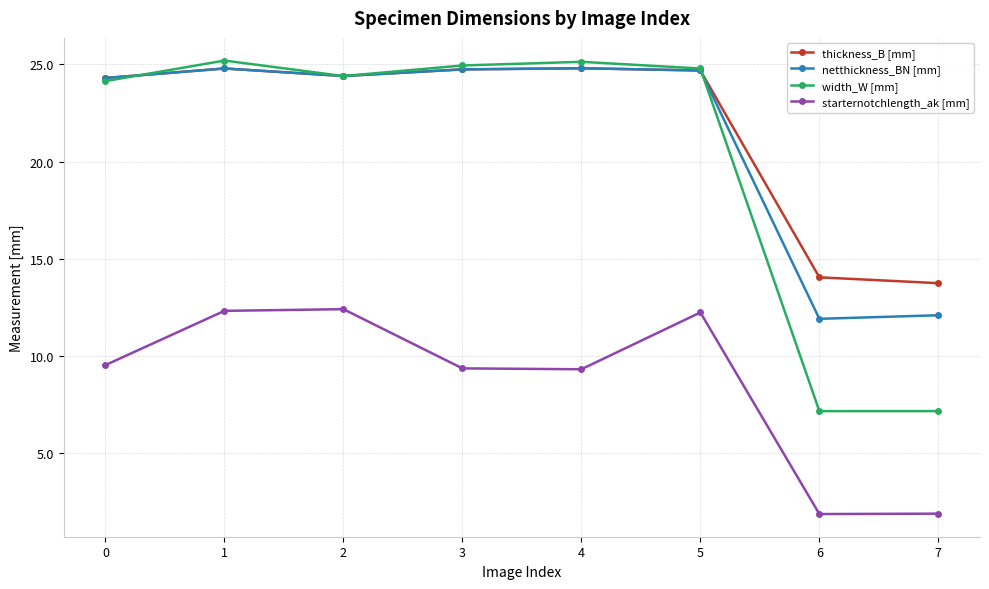

True or false: starternotchlength_ak [mm] and width_W [mm] intersect in this chart.

False